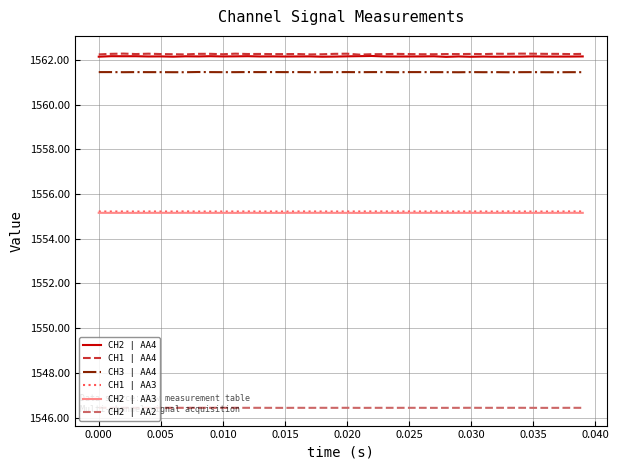

What is the maximum value shown in the chart?

1562.3